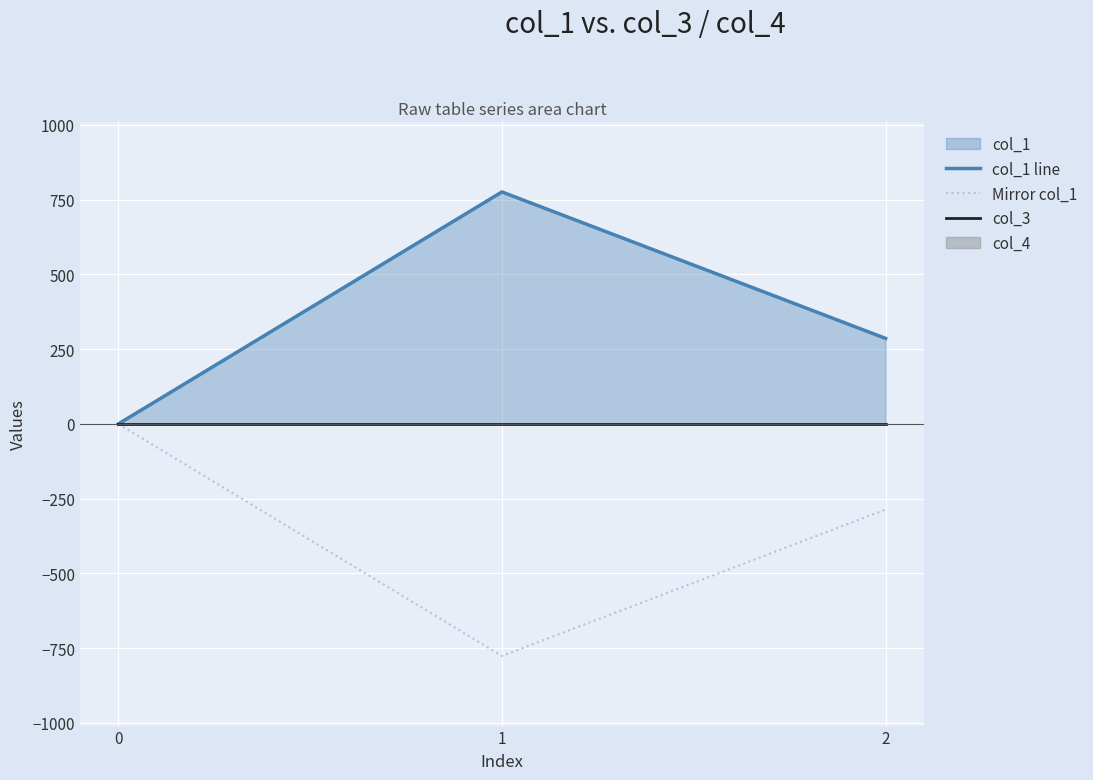

True or false: Mirror col_1 has a value of -0.0 at 0.

True